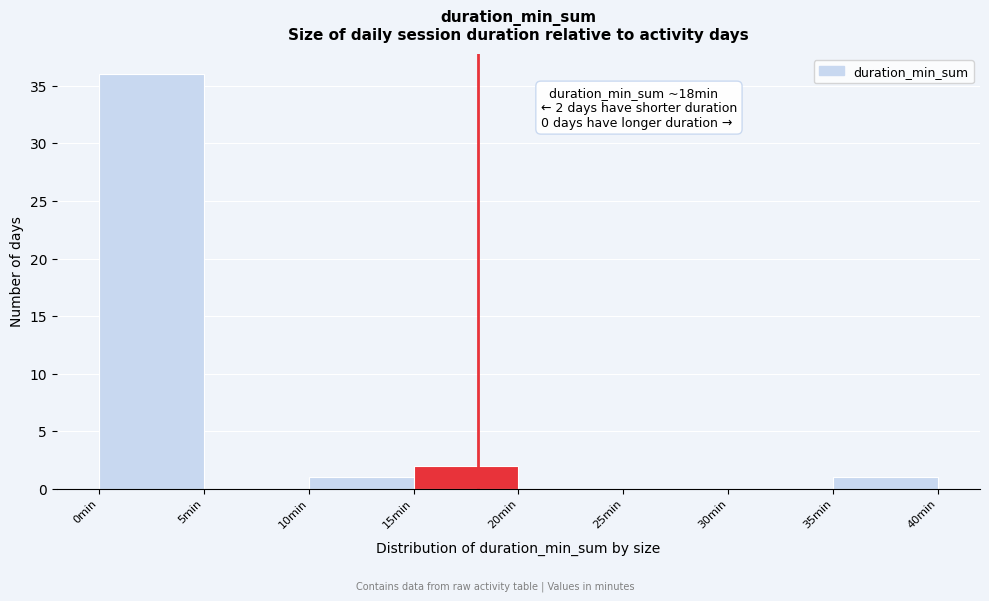

Which range on the x-axis has the tallest bar?

0 to 5